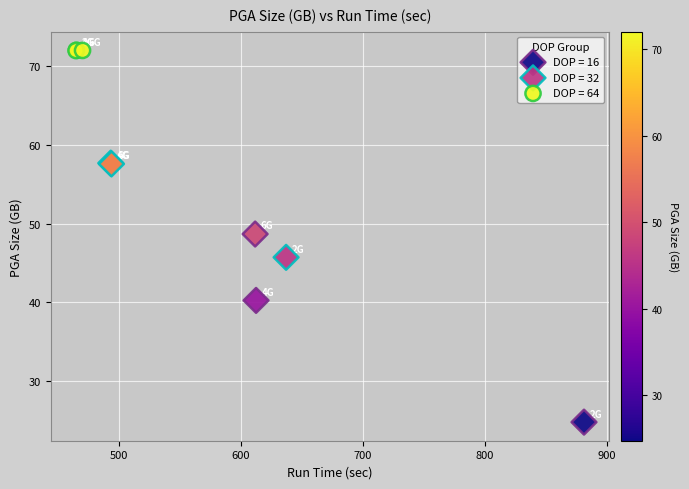

Which series has the largest Y range (max minus min)?

DOP = 16